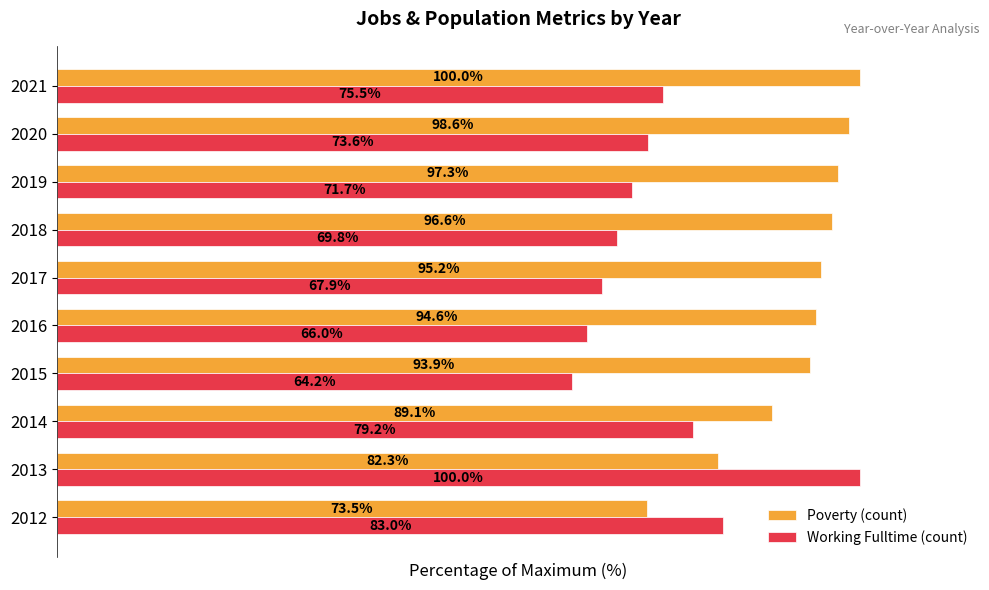

List the series in order of their overall mean, lowest first.

Working Fulltime (count), Poverty (count)